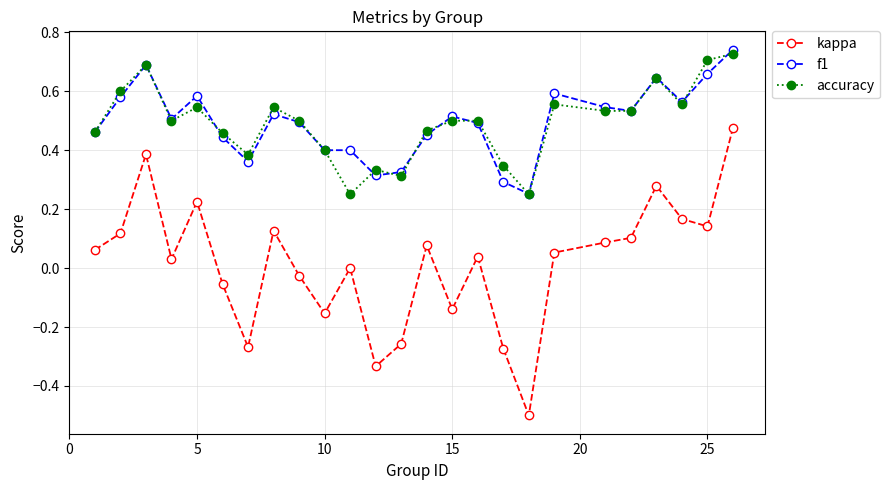

What is the minimum value shown in the chart?

-0.5